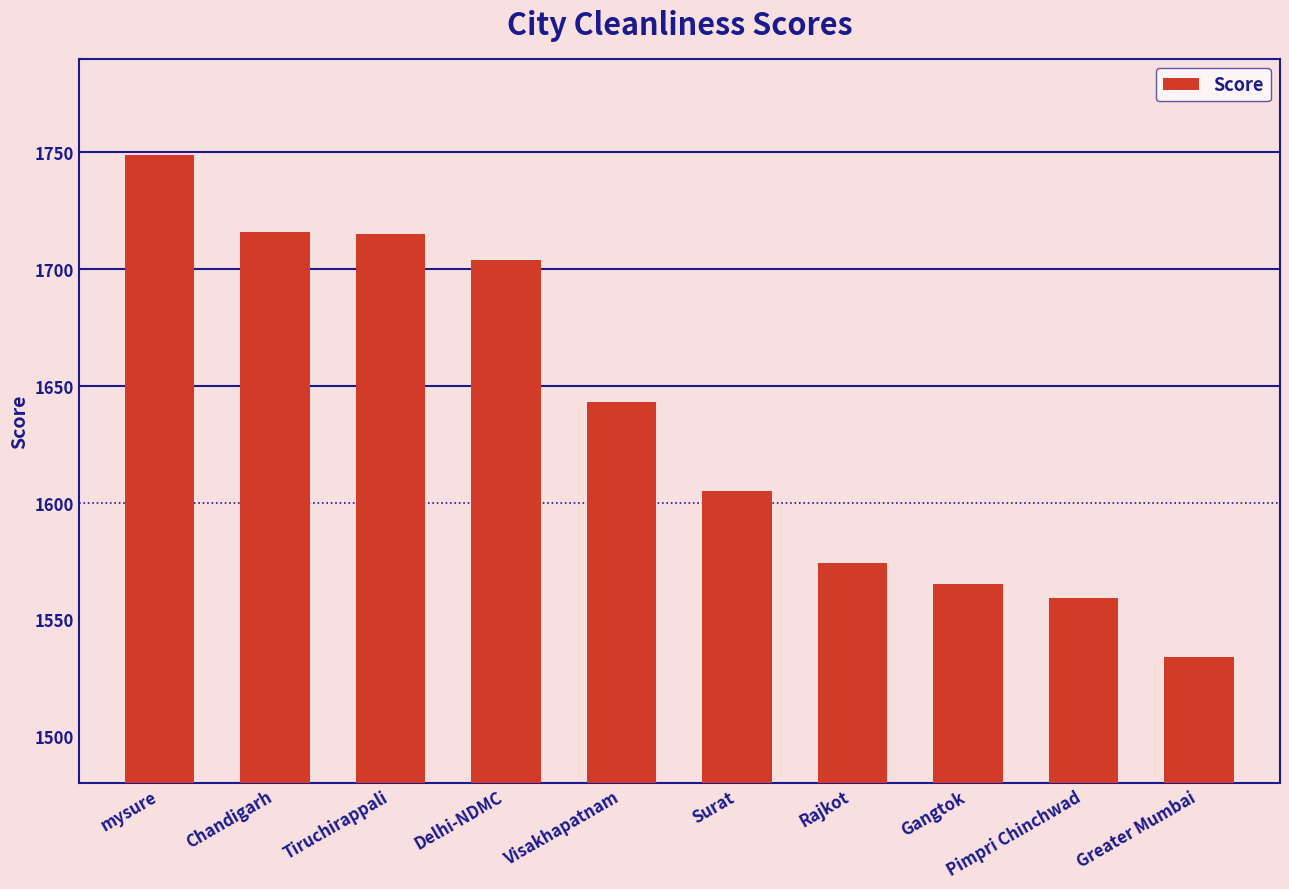

Approximately how many times larger is the value at Delhi-NDMC compared to Tiruchirappali?

1.0